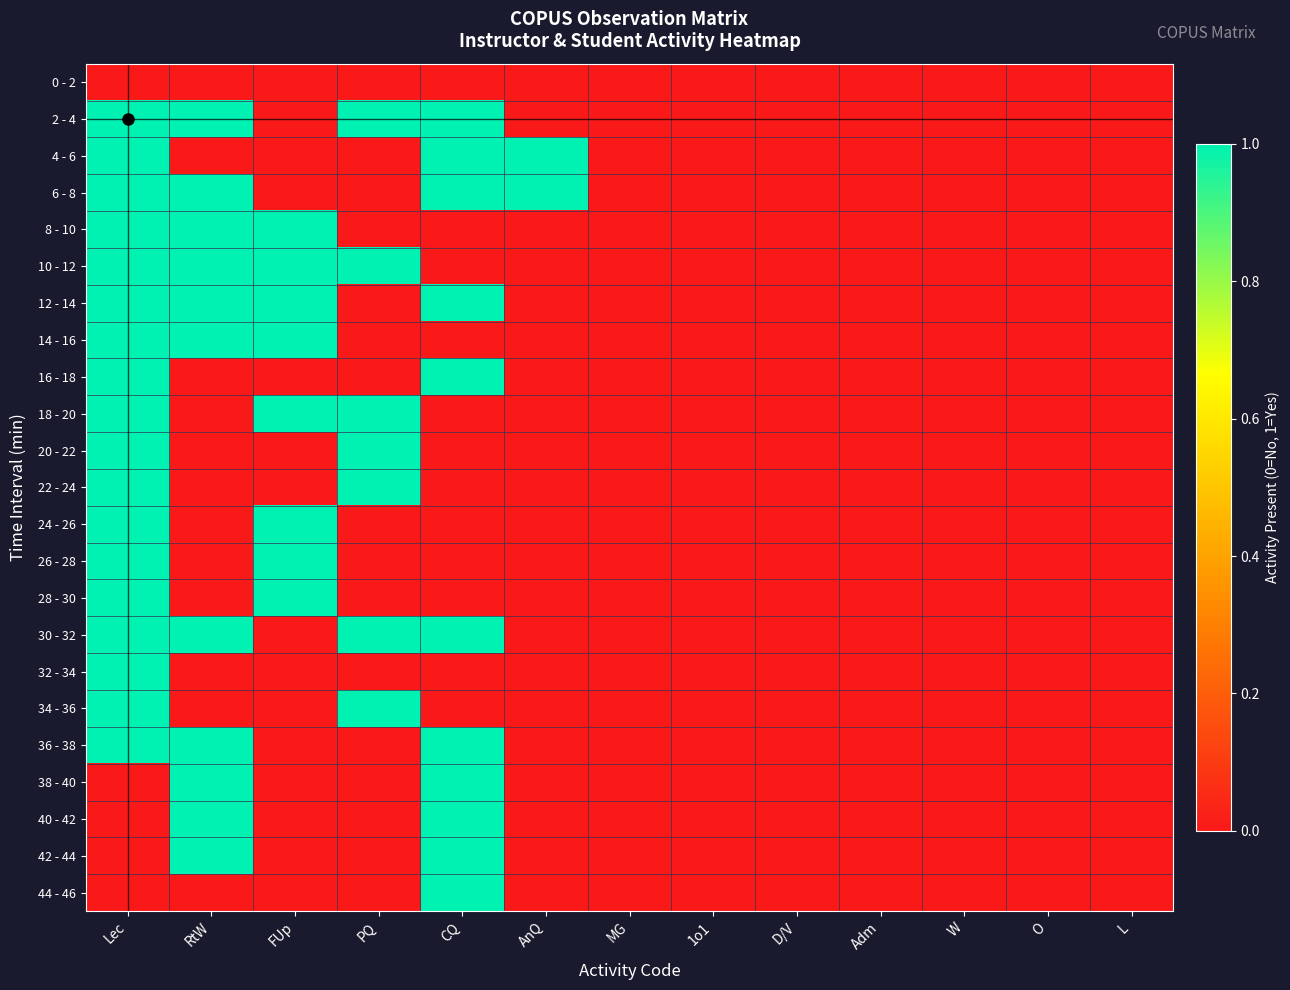

Reading right to left, extract all data points from this chart.

0 - 2: L=0	O=0	W=0	Adm=0	D/V=0	1o1=0	MG=0	AnQ=0	CQ=0	PQ=0	FUp=0	RtW=0	Lec=0
2 - 4: L=0	O=0	W=0	Adm=0	D/V=0	1o1=0	MG=0	AnQ=0	CQ=1	PQ=1	FUp=0	RtW=1	Lec=1
4 - 6: L=0	O=0	W=0	Adm=0	D/V=0	1o1=0	MG=0	AnQ=1	CQ=1	PQ=0	FUp=0	RtW=0	Lec=1
6 - 8: L=0	O=0	W=0	Adm=0	D/V=0	1o1=0	MG=0	AnQ=1	CQ=1	PQ=0	FUp=0	RtW=1	Lec=1
8 - 10: L=0	O=0	W=0	Adm=0	D/V=0	1o1=0	MG=0	AnQ=0	CQ=0	PQ=0	FUp=1	RtW=1	Lec=1
10 - 12: L=0	O=0	W=0	Adm=0	D/V=0	1o1=0	MG=0	AnQ=0	CQ=0	PQ=1	FUp=1	RtW=1	Lec=1
12 - 14: L=0	O=0	W=0	Adm=0	D/V=0	1o1=0	MG=0	AnQ=0	CQ=1	PQ=0	FUp=1	RtW=1	Lec=1
14 - 16: L=0	O=0	W=0	Adm=0	D/V=0	1o1=0	MG=0	AnQ=0	CQ=0	PQ=0	FUp=1	RtW=1	Lec=1
16 - 18: L=0	O=0	W=0	Adm=0	D/V=0	1o1=0	MG=0	AnQ=0	CQ=1	PQ=0	FUp=0	RtW=0	Lec=1
18 - 20: L=0	O=0	W=0	Adm=0	D/V=0	1o1=0	MG=0	AnQ=0	CQ=0	PQ=1	FUp=1	RtW=0	Lec=1
20 - 22: L=0	O=0	W=0	Adm=0	D/V=0	1o1=0	MG=0	AnQ=0	CQ=0	PQ=1	FUp=0	RtW=0	Lec=1
22 - 24: L=0	O=0	W=0	Adm=0	D/V=0	1o1=0	MG=0	AnQ=0	CQ=0	PQ=1	FUp=0	RtW=0	Lec=1
24 - 26: L=0	O=0	W=0	Adm=0	D/V=0	1o1=0	MG=0	AnQ=0	CQ=0	PQ=0	FUp=1	RtW=0	Lec=1
26 - 28: L=0	O=0	W=0	Adm=0	D/V=0	1o1=0	MG=0	AnQ=0	CQ=0	PQ=0	FUp=1	RtW=0	Lec=1
28 - 30: L=0	O=0	W=0	Adm=0	D/V=0	1o1=0	MG=0	AnQ=0	CQ=0	PQ=0	FUp=1	RtW=0	Lec=1
30 - 32: L=0	O=0	W=0	Adm=0	D/V=0	1o1=0	MG=0	AnQ=0	CQ=1	PQ=1	FUp=0	RtW=1	Lec=1
32 - 34: L=0	O=0	W=0	Adm=0	D/V=0	1o1=0	MG=0	AnQ=0	CQ=0	PQ=0	FUp=0	RtW=0	Lec=1
34 - 36: L=0	O=0	W=0	Adm=0	D/V=0	1o1=0	MG=0	AnQ=0	CQ=0	PQ=1	FUp=0	RtW=0	Lec=1
36 - 38: L=0	O=0	W=0	Adm=0	D/V=0	1o1=0	MG=0	AnQ=0	CQ=1	PQ=0	FUp=0	RtW=1	Lec=1
38 - 40: L=0	O=0	W=0	Adm=0	D/V=0	1o1=0	MG=0	AnQ=0	CQ=1	PQ=0	FUp=0	RtW=1	Lec=0
40 - 42: L=0	O=0	W=0	Adm=0	D/V=0	1o1=0	MG=0	AnQ=0	CQ=1	PQ=0	FUp=0	RtW=1	Lec=0
42 - 44: L=0	O=0	W=0	Adm=0	D/V=0	1o1=0	MG=0	AnQ=0	CQ=1	PQ=0	FUp=0	RtW=1	Lec=0
44 - 46: L=0	O=0	W=0	Adm=0	D/V=0	1o1=0	MG=0	AnQ=0	CQ=1	PQ=0	FUp=0	RtW=0	Lec=0